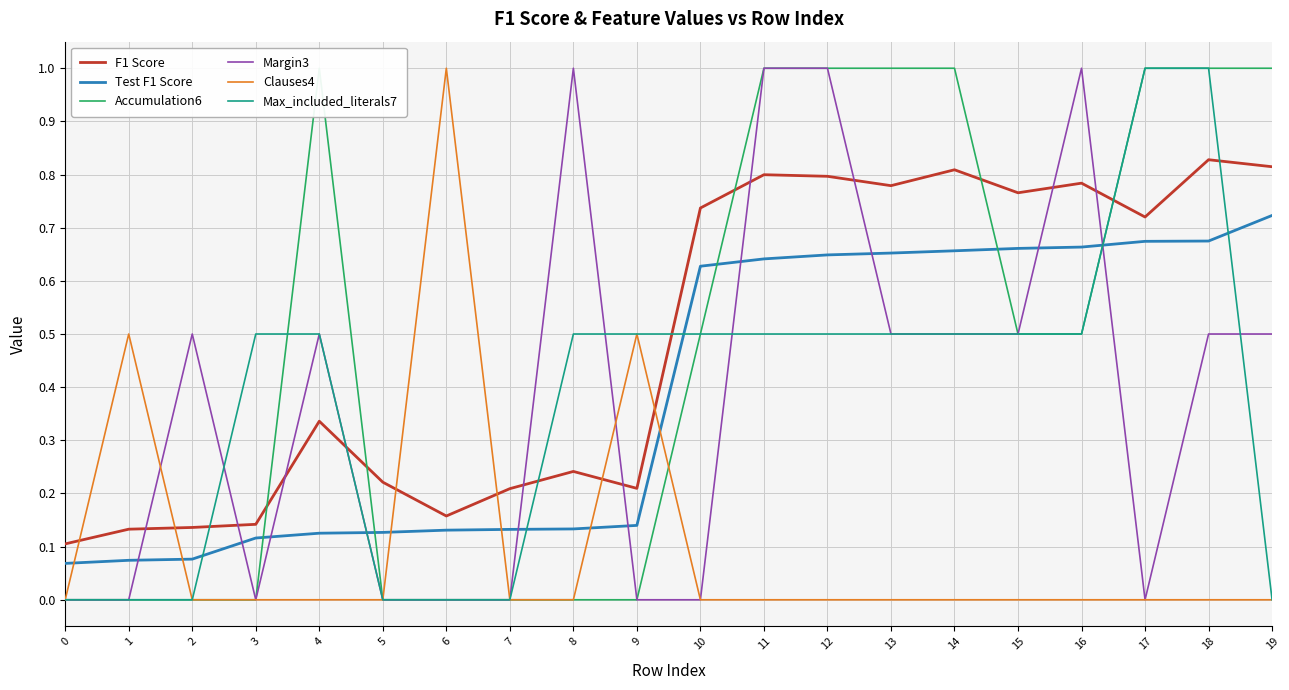

After their last crossing, which series has the higher values: Max_included_literals7 or F1 Score?

F1 Score